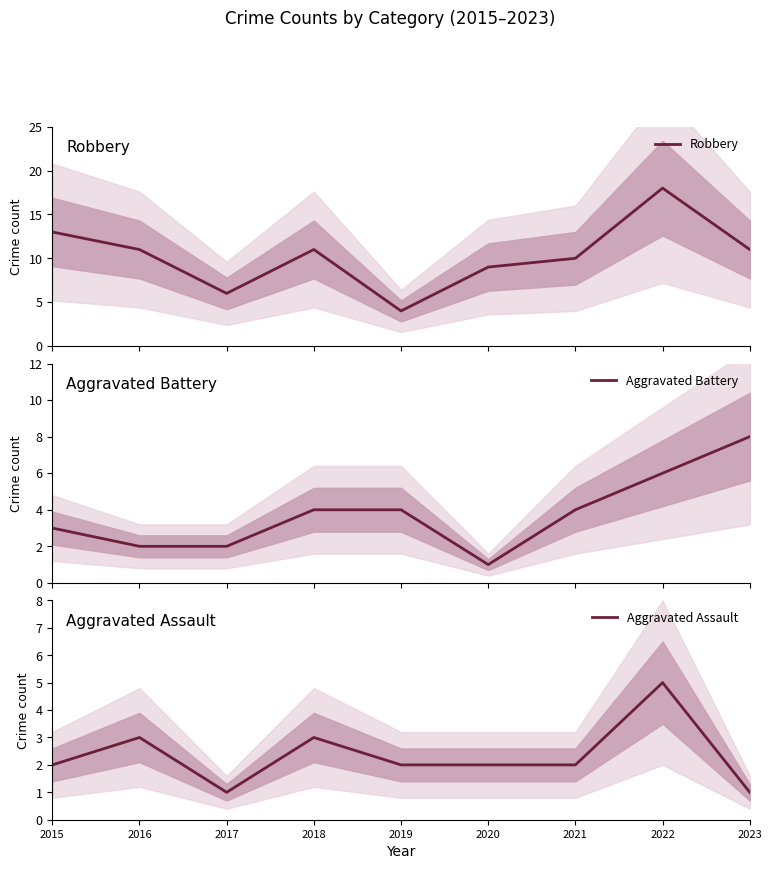

What is the minimum value shown in the chart?

1